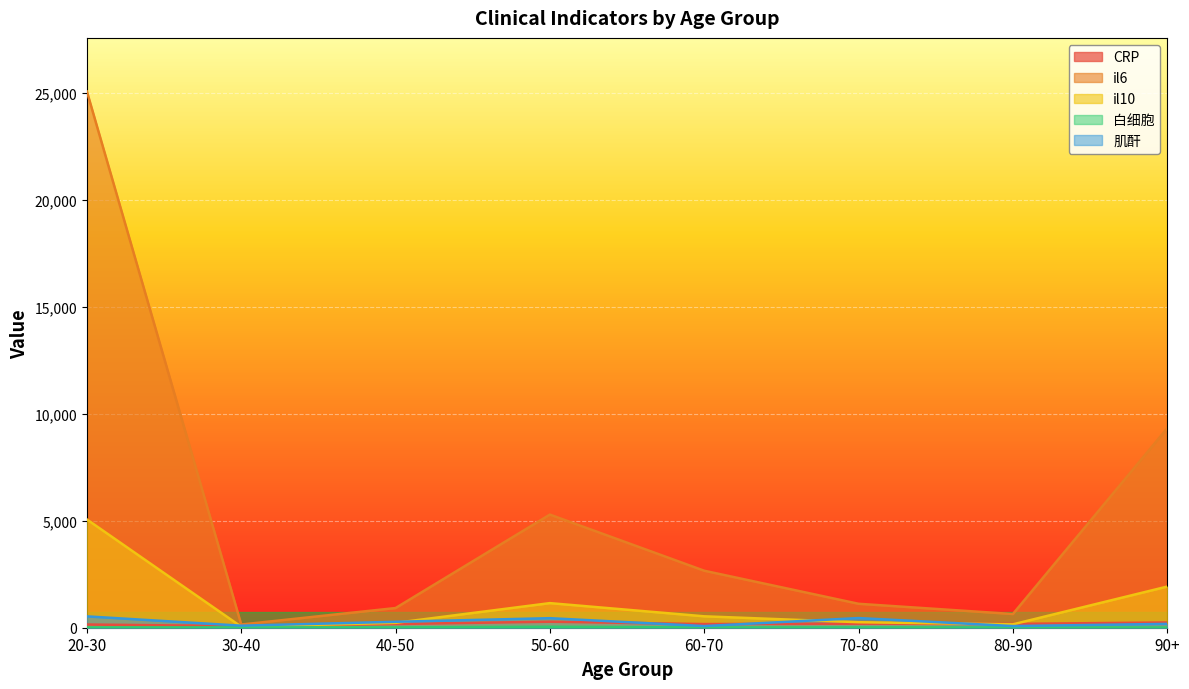

What is the label of the 5th point from the left?

60-70